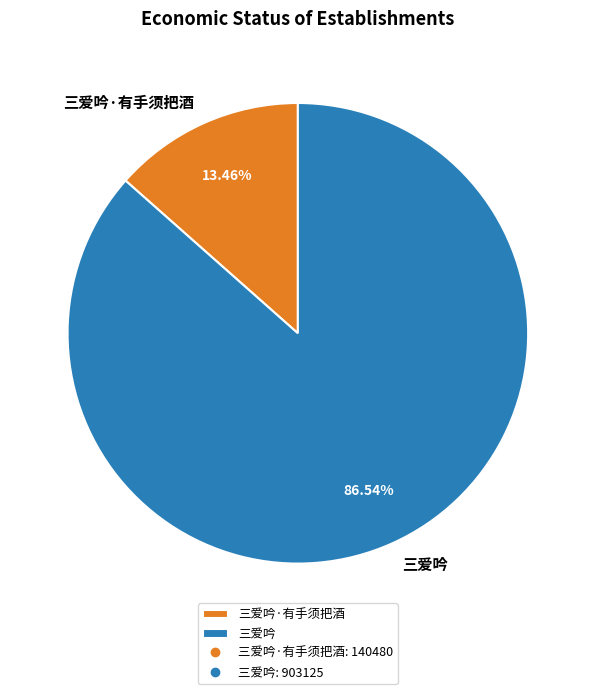

Between 三爱吟·有手须把酒 and 三爱吟, which is larger?

三爱吟